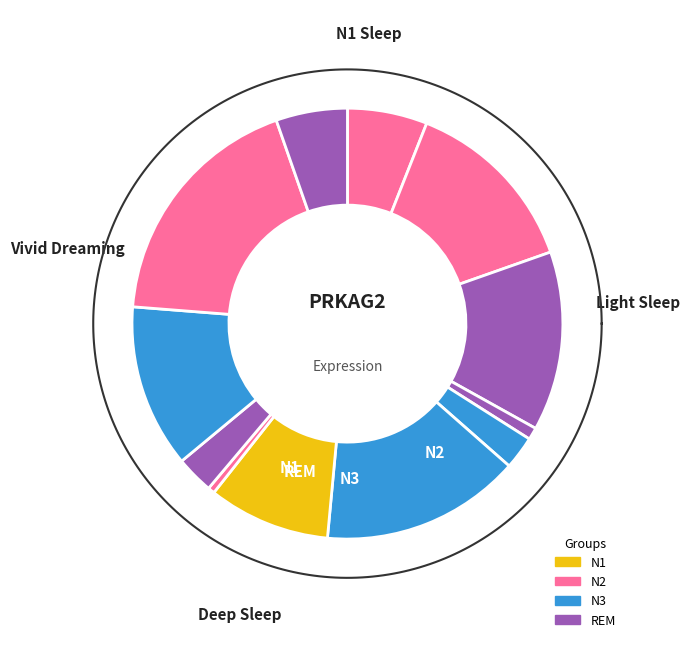

To the nearest percent, what is the average slice percentage?

8%